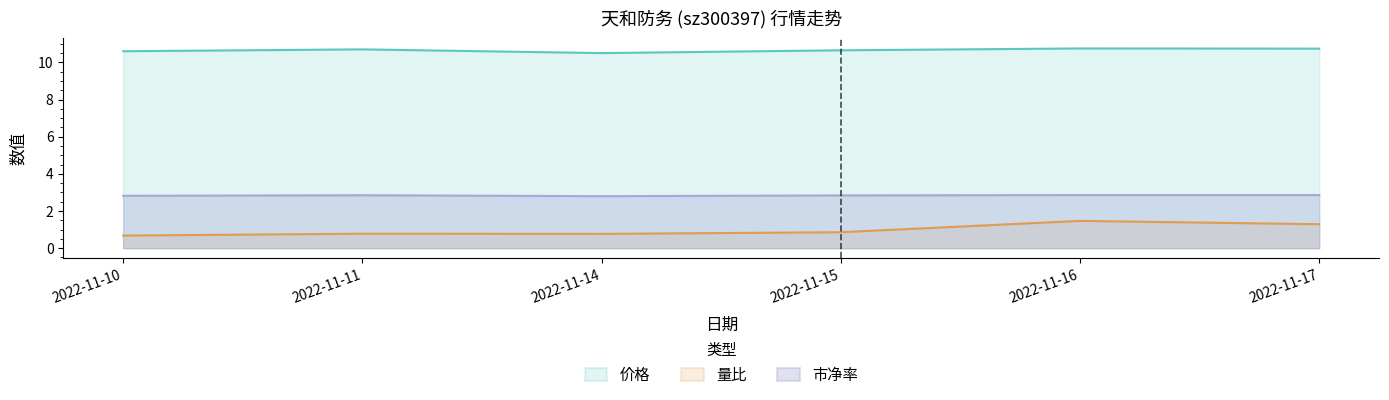

Where is the first local maximum for 市净率?

2022-11-11